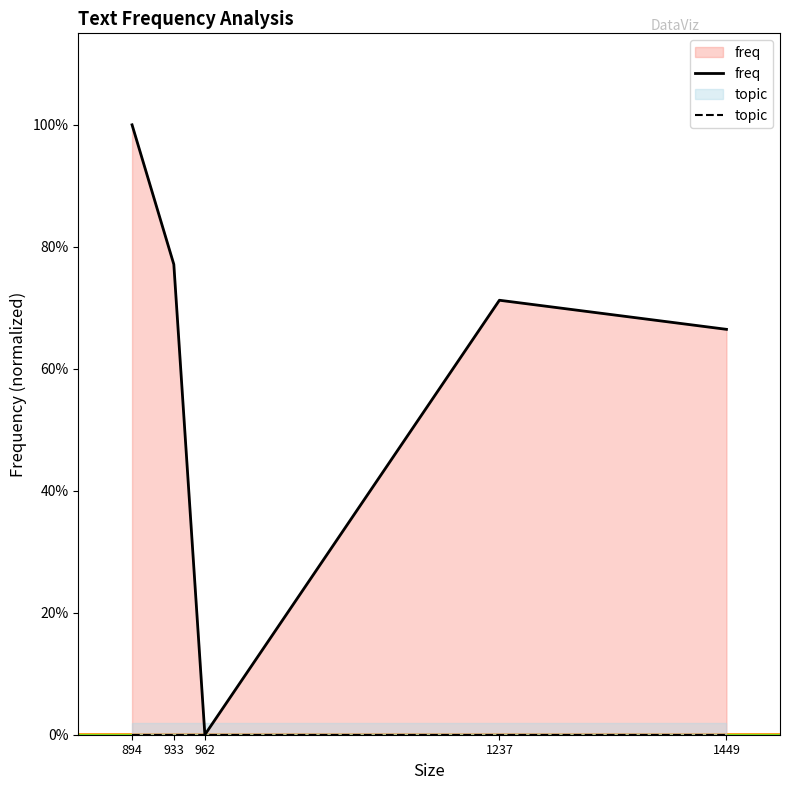

Which series has the widest spread of values?

freq